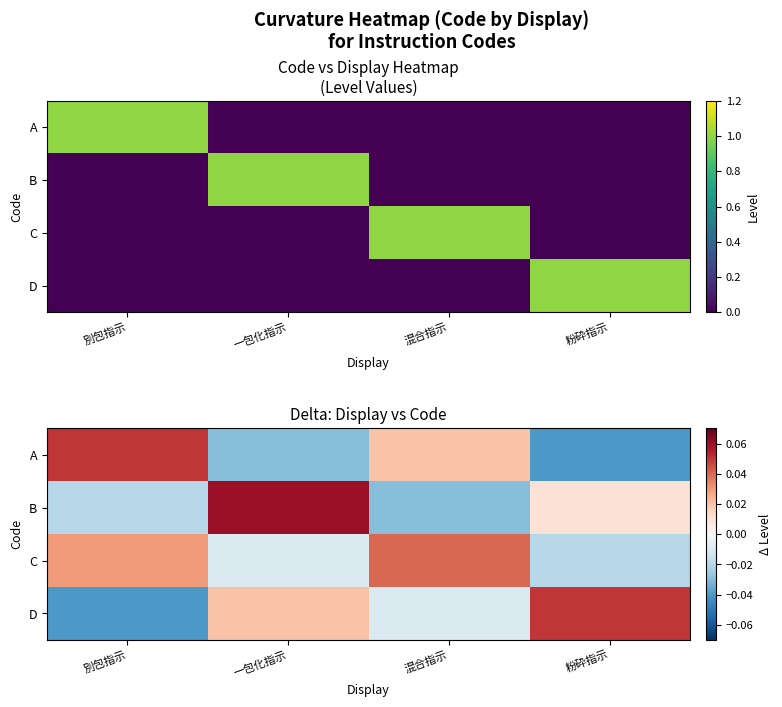

Count the number of categories in the chart.

4